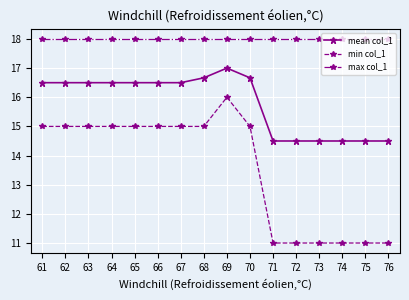

How many values in the mean col_1 series are below 16?

6